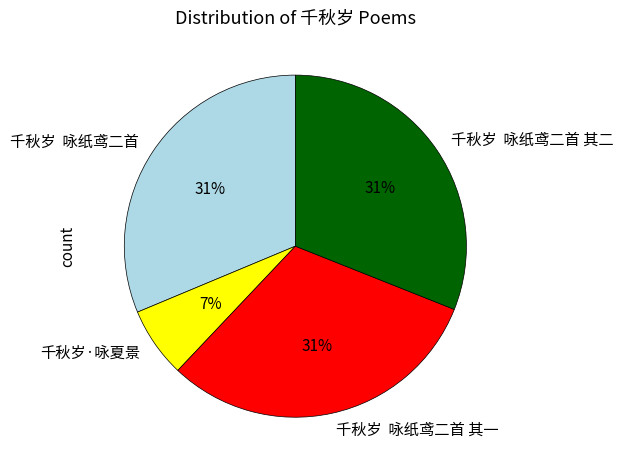

Does 千秋岁 咏纸鸢二首 其一 account for over 50% of the chart?

No